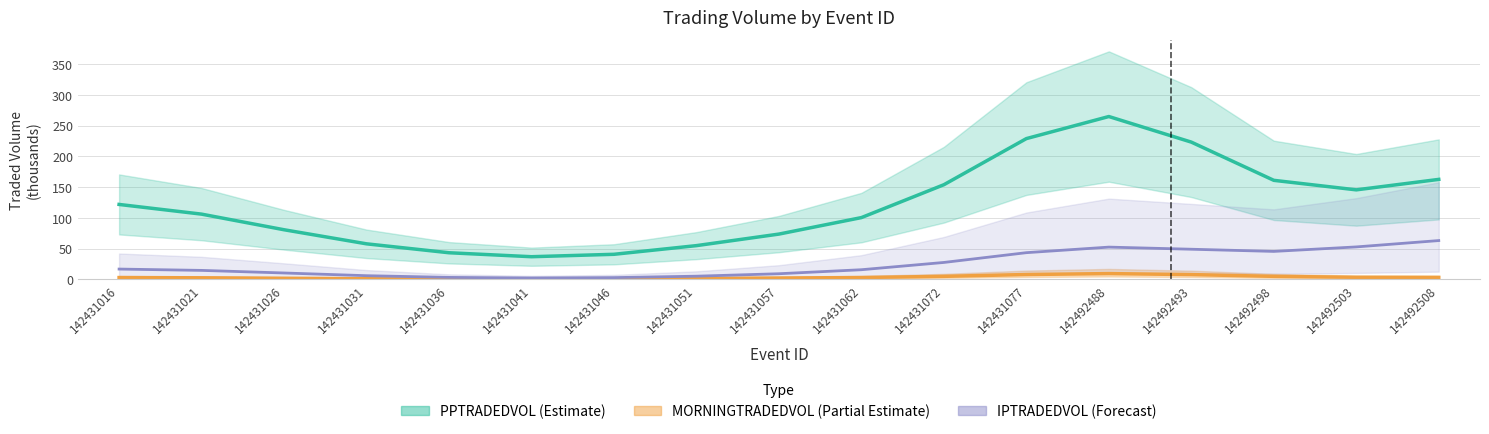

What is the sum of the IPTRADEDVOL (Forecast) values at 142431057 and 142431021?

24.0